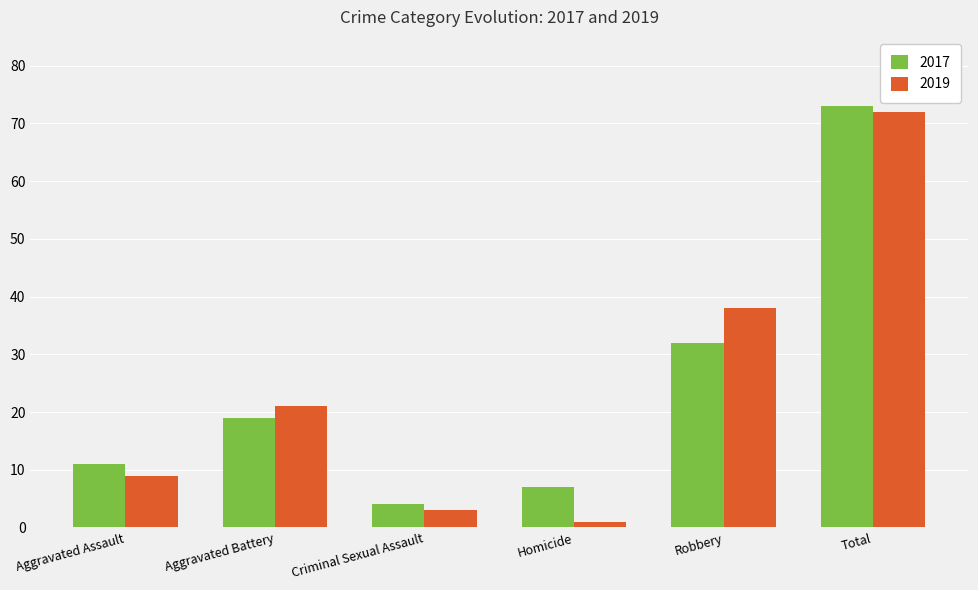

What position from the right is Criminal Sexual Assault?

4